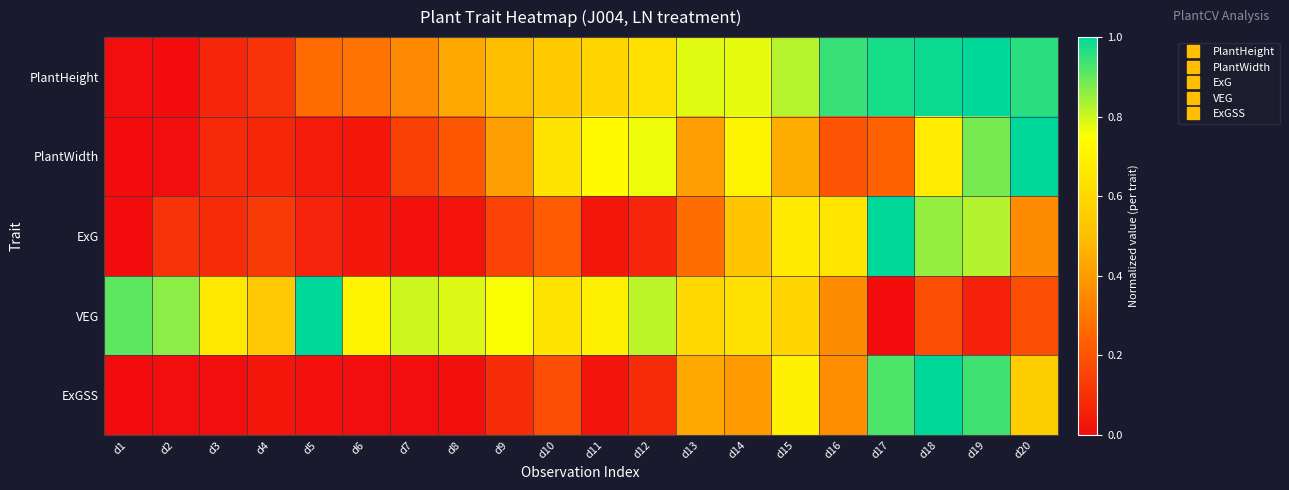

Which series changed the most between d3 and d14?

PlantHeight